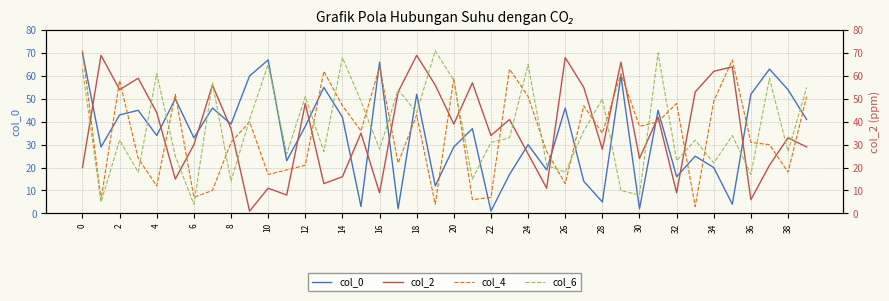

How many series are shown in this chart?

4